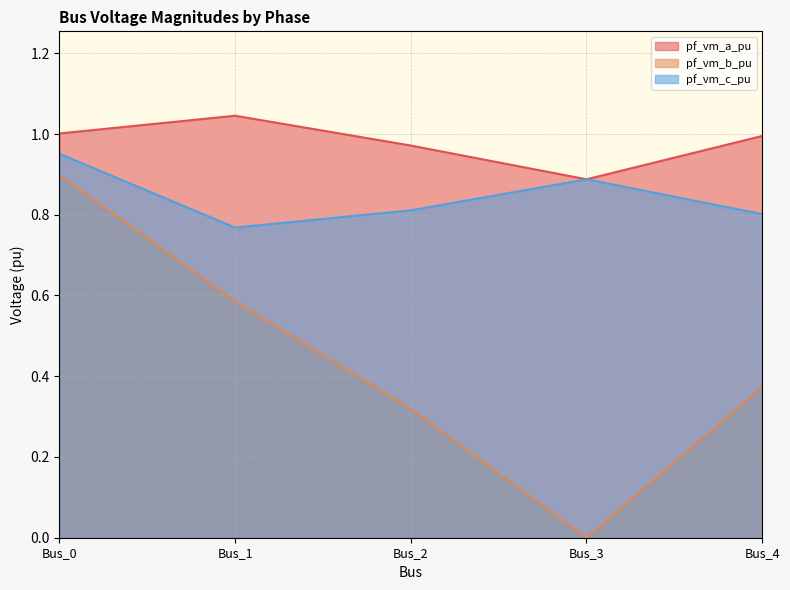

The value of pf_vm_a_pu at Bus_4 is 1.7. True or false?

False